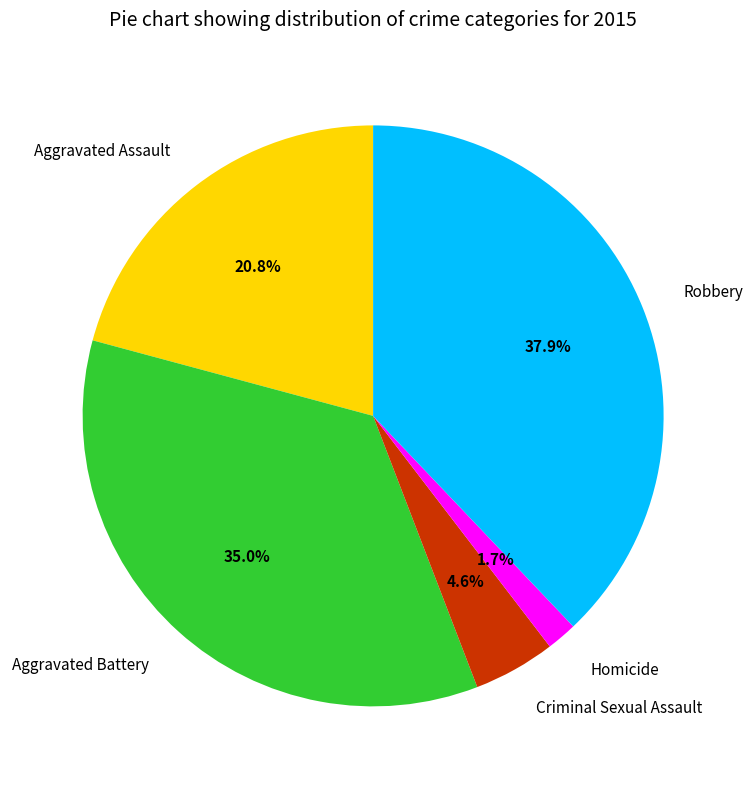

How many segments does this pie chart have?

5